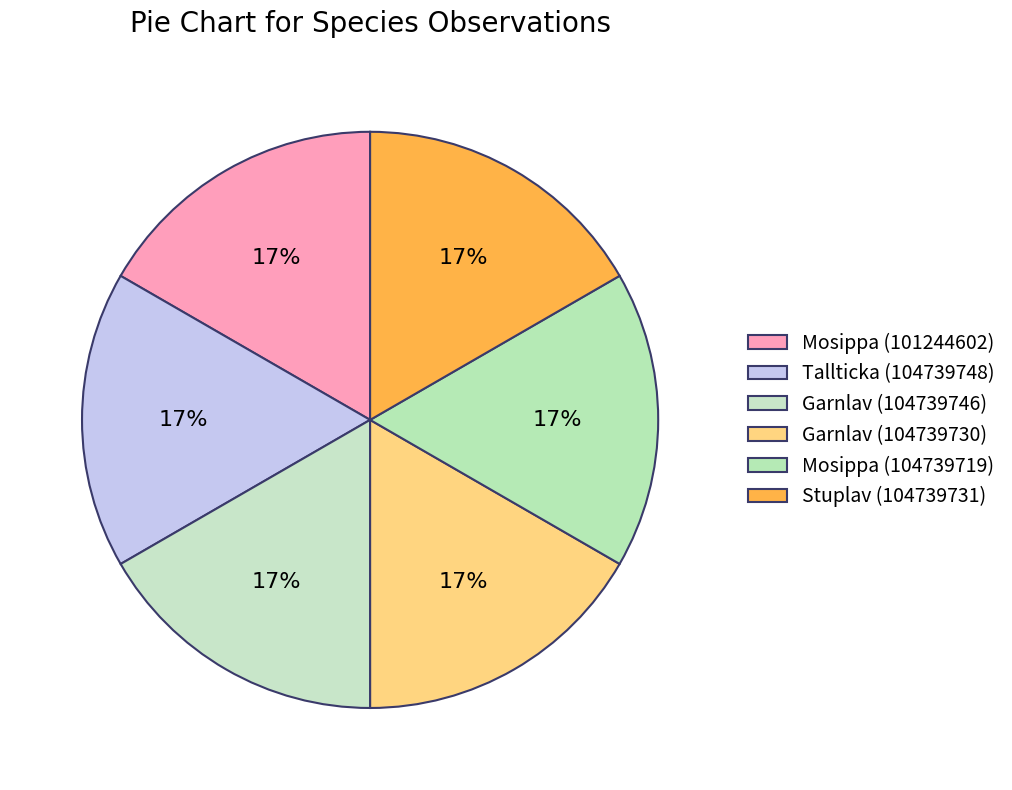

Which slice is the smallest?

Garnlav (104739730)